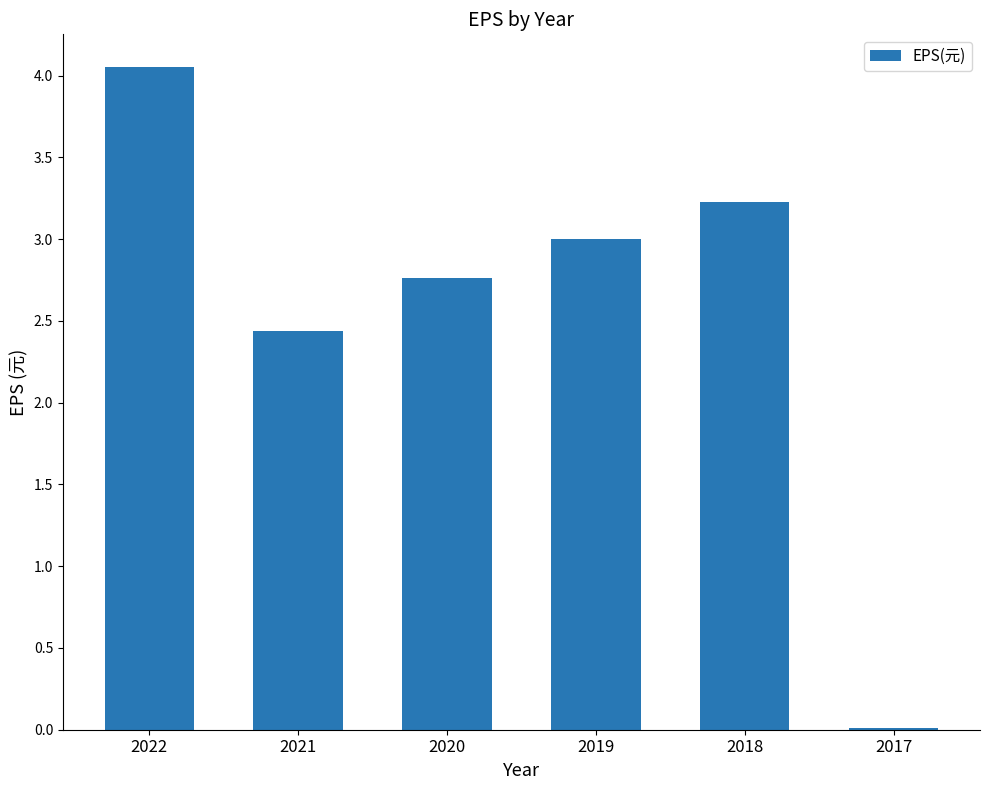

Approximately how many times larger is the value at 2018 compared to 2021?

1.3